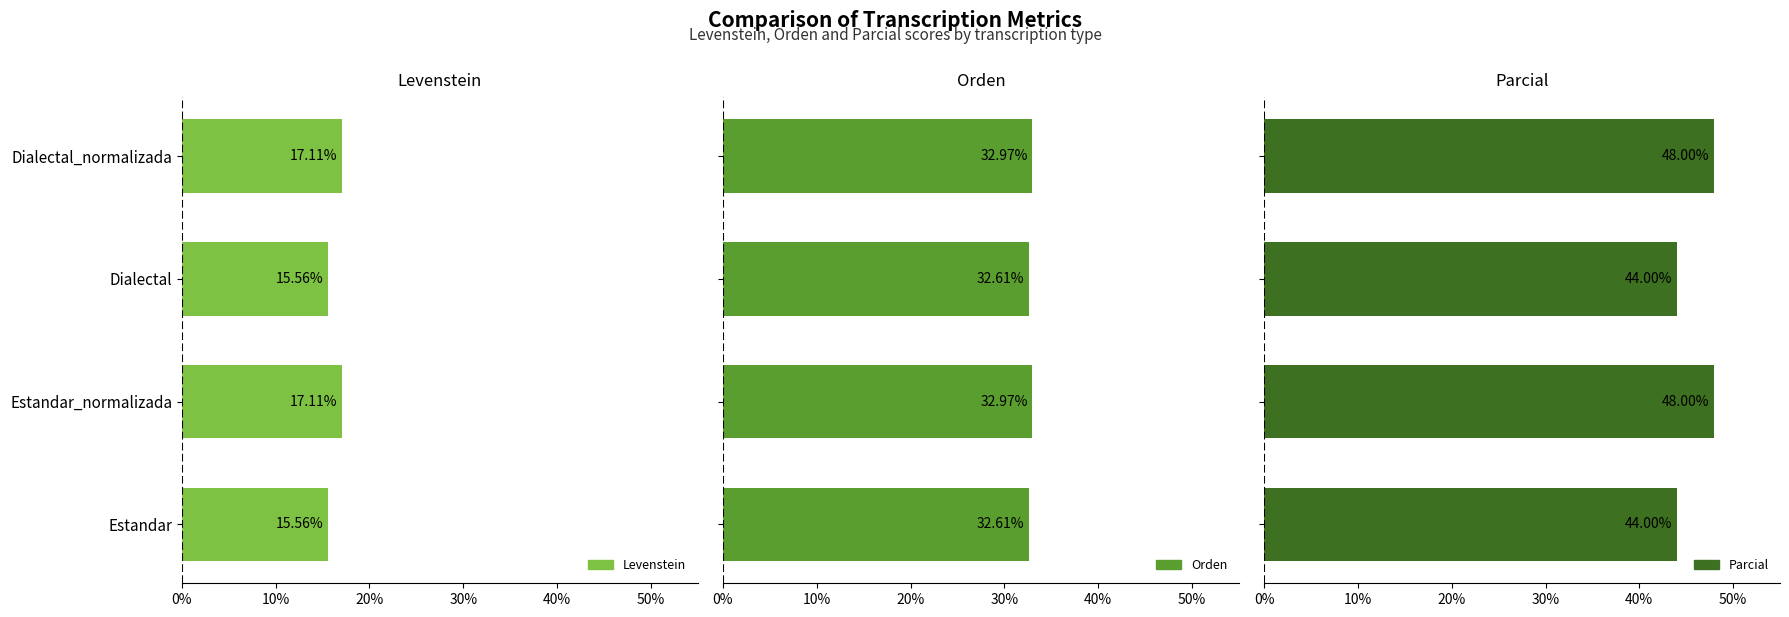

What is the greatest value displayed?

48.0